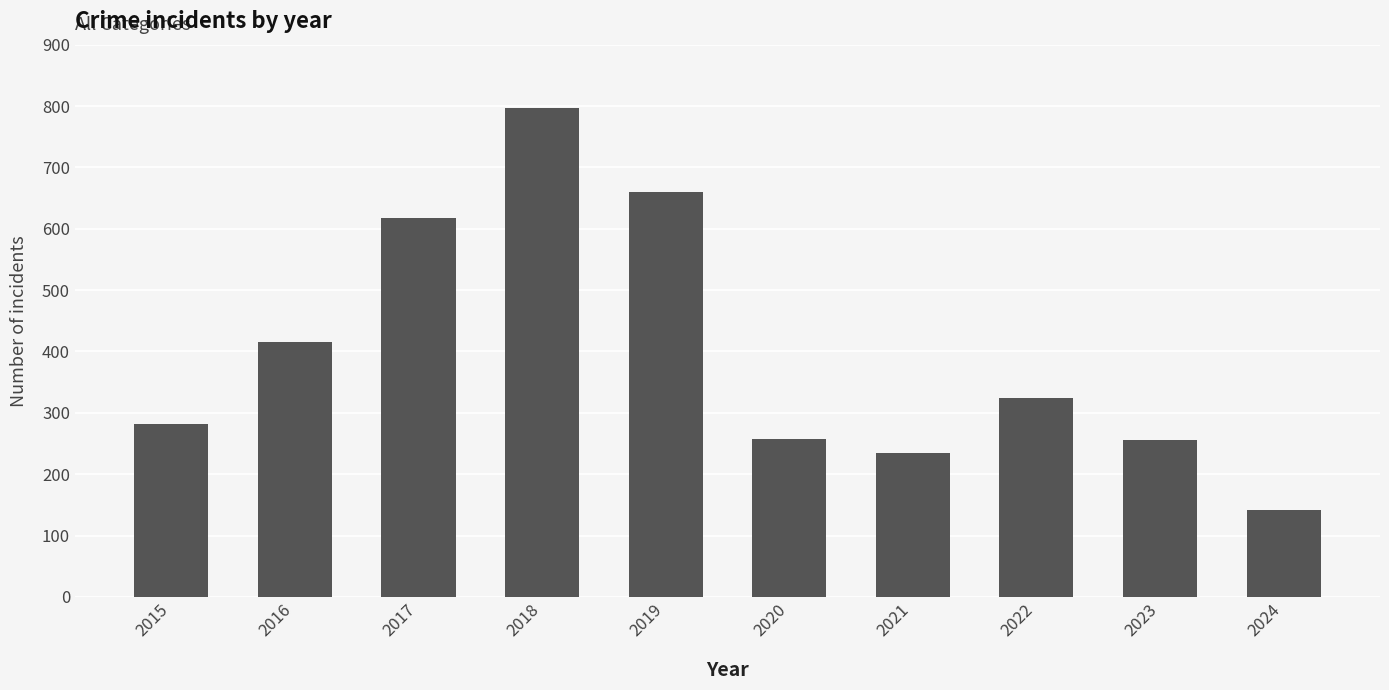

Are the bars grouped side by side (vs. stacked)?

No